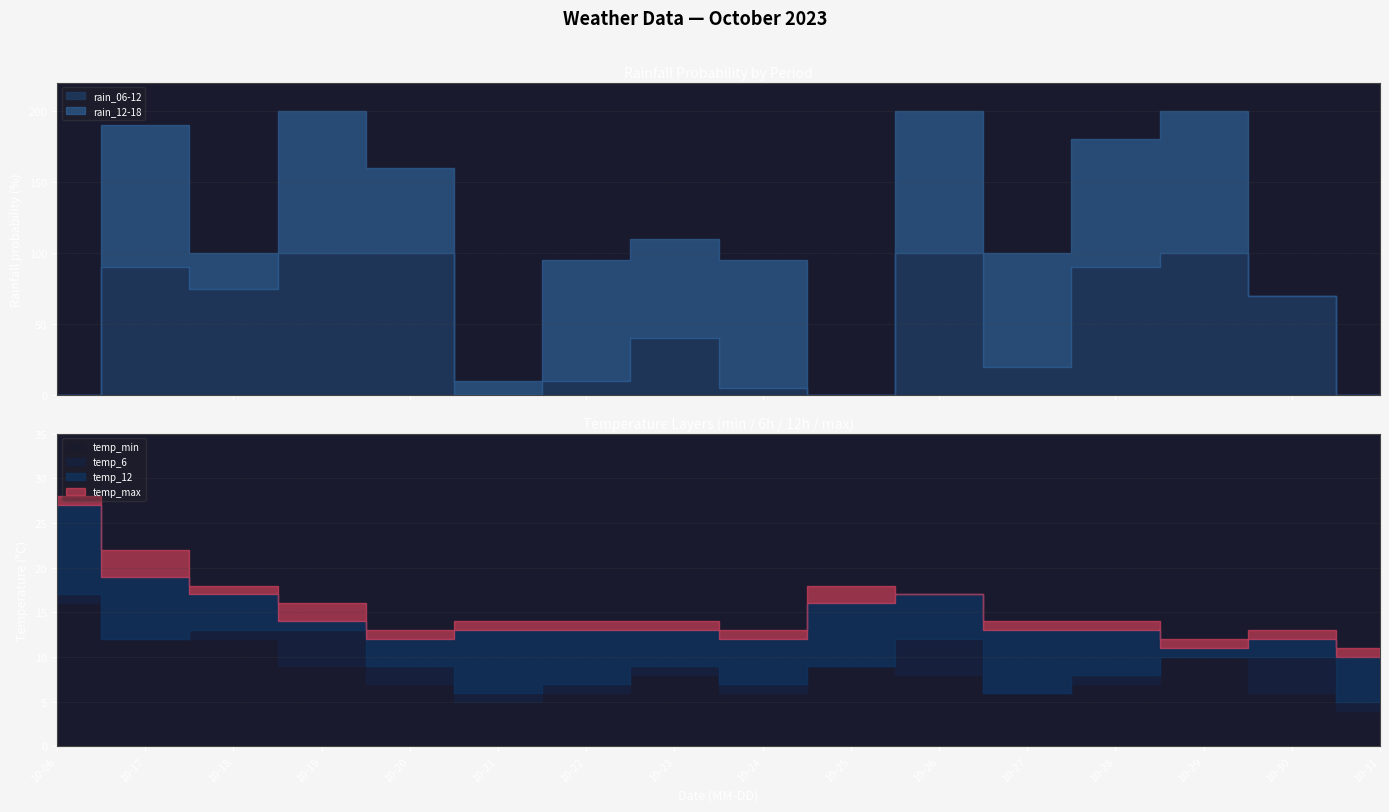

List the labels in order of rain_06-12 value, largest first.

10-19, 10-20, 10-26, 10-29, 10-17, 10-28, 10-18, 10-30, 10-23, 10-27, 10-22, 10-24, 10-06, 10-21, 10-25, 10-31